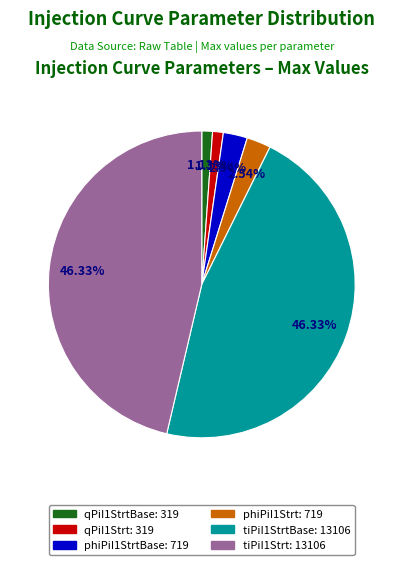

Is there any slice that represents more than half of the pie?

No